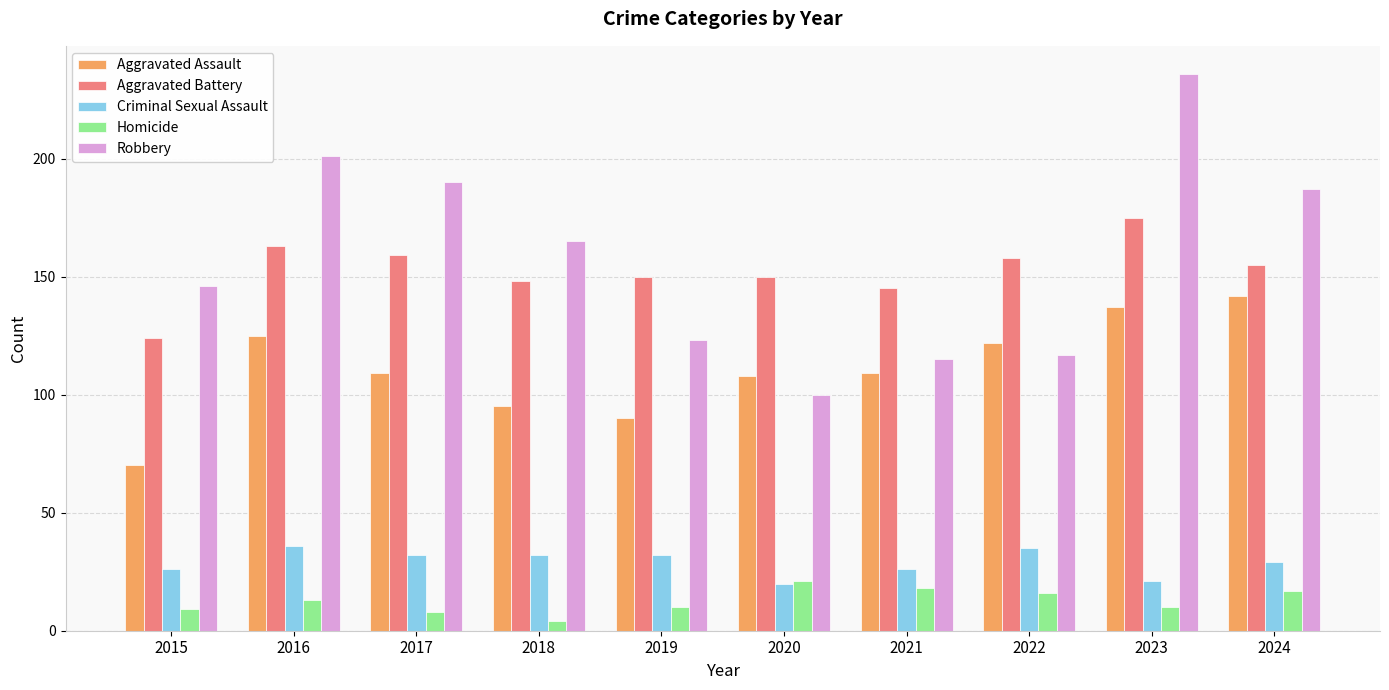

Reading left to right, transcribe all the data shown in this chart.

Aggravated Assault: 2015=70	2016=125	2017=109	2018=95	2019=90	2020=108	2021=109	2022=122	2023=137	2024=142
Aggravated Battery: 2015=124	2016=163	2017=159	2018=148	2019=150	2020=150	2021=145	2022=158	2023=175	2024=155
Criminal Sexual Assault: 2015=26	2016=36	2017=32	2018=32	2019=32	2020=20	2021=26	2022=35	2023=21	2024=29
Homicide: 2015=9	2016=13	2017=8	2018=4	2019=10	2020=21	2021=18	2022=16	2023=10	2024=17
Robbery: 2015=146	2016=201	2017=190	2018=165	2019=123	2020=100	2021=115	2022=117	2023=236	2024=187